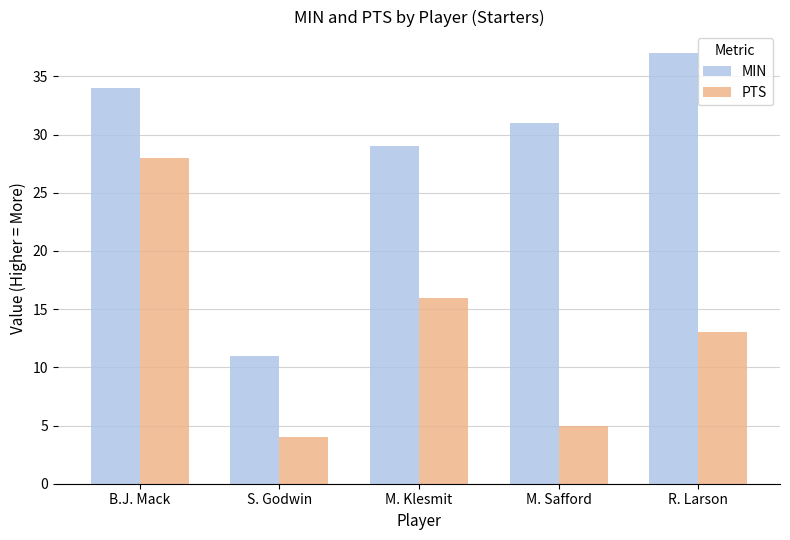

Between S. Godwin and M. Klesmit, which series saw the biggest shift?

MIN